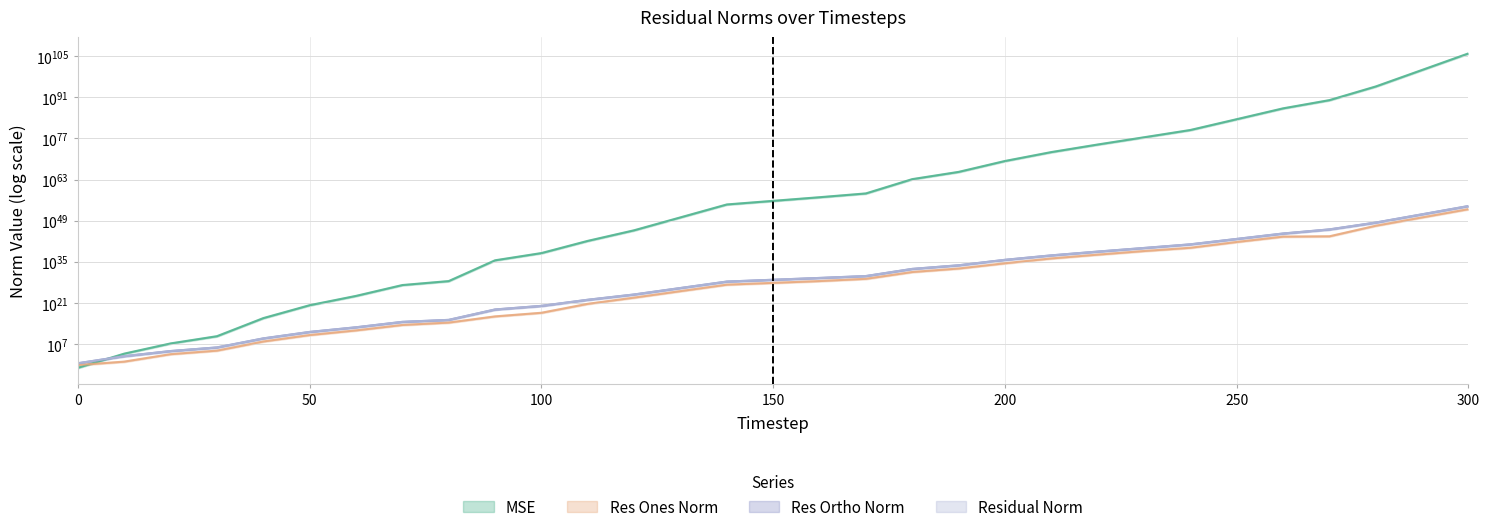

At which label does res_ortho_norm first exceed 82885632519904207894793420800?

160